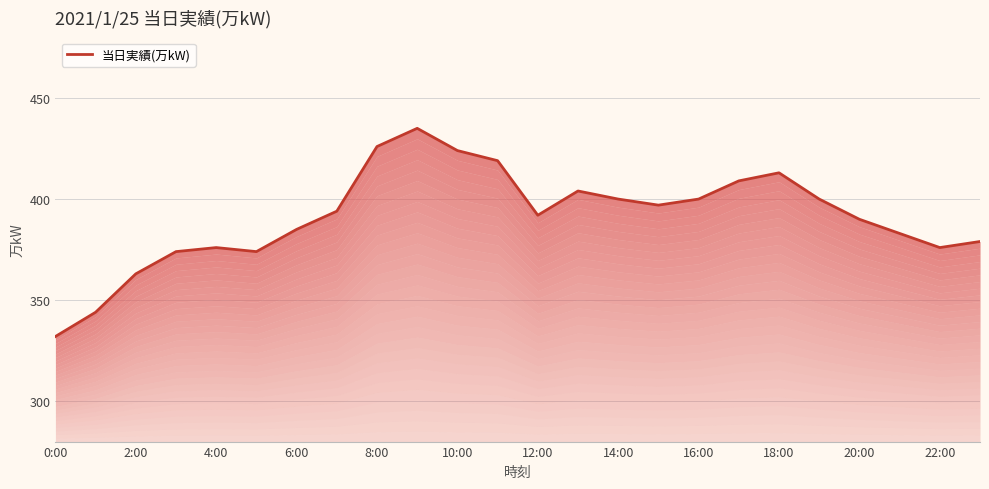

Between 16:00 and 15, which is larger?

16:00